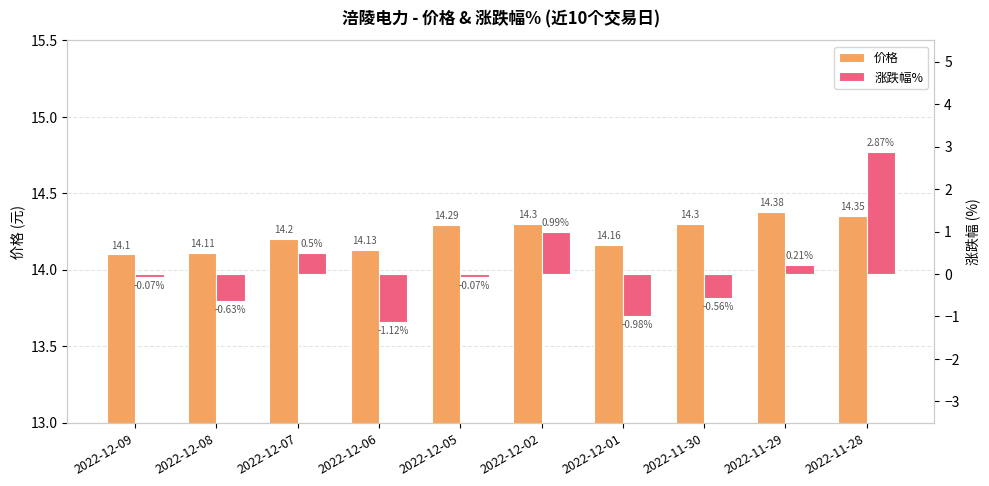

Where is 涨跌幅% nearest to the value 0?

2022-12-09